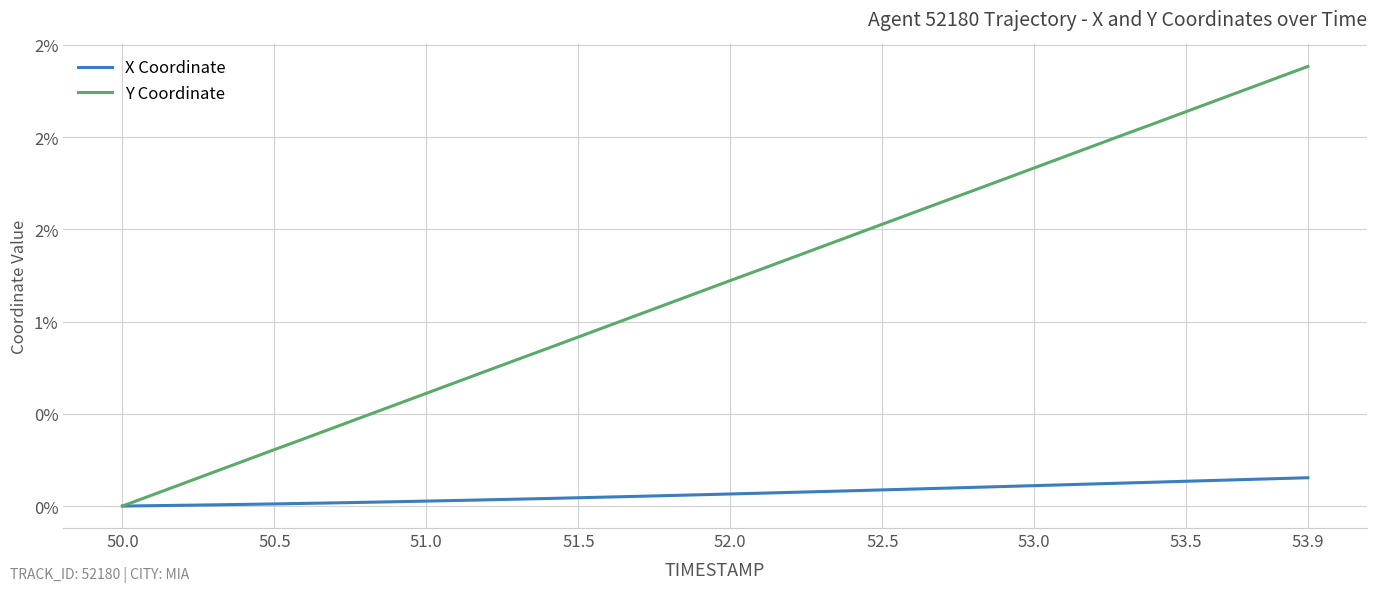

Rank the series by their average value, from lowest to highest.

X Coordinate, Y Coordinate